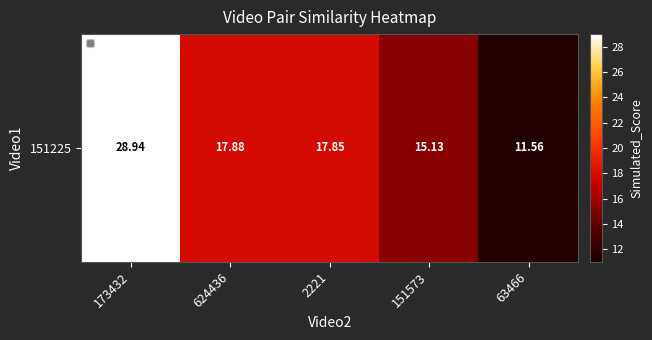

Reading left to right, extract all data points from this chart.

173432=28.9	624436=17.9	2221=17.9	151573=15.1	63466=11.6